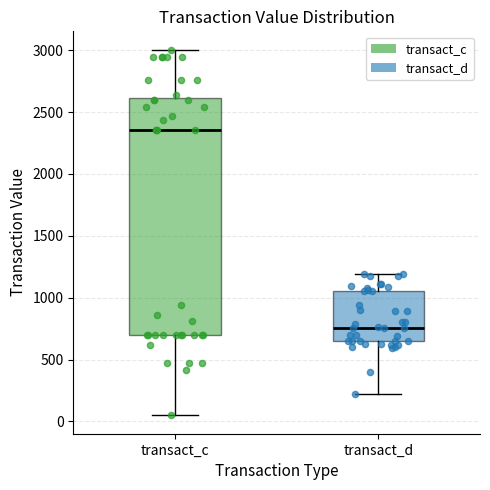

Where does the lower whisker of the box for transact_d end on the y-axis? The values are not printed on the chart, so give them approximately, as read against the axis.

200